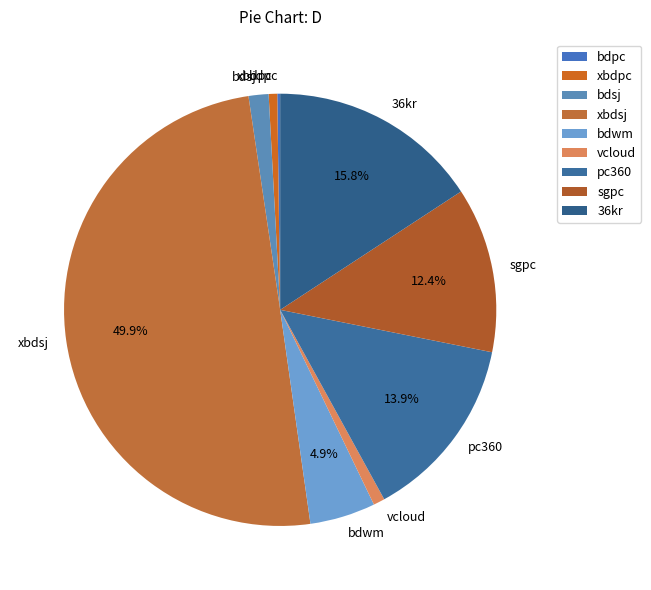

What is the largest slice in the pie chart?

xbdsj